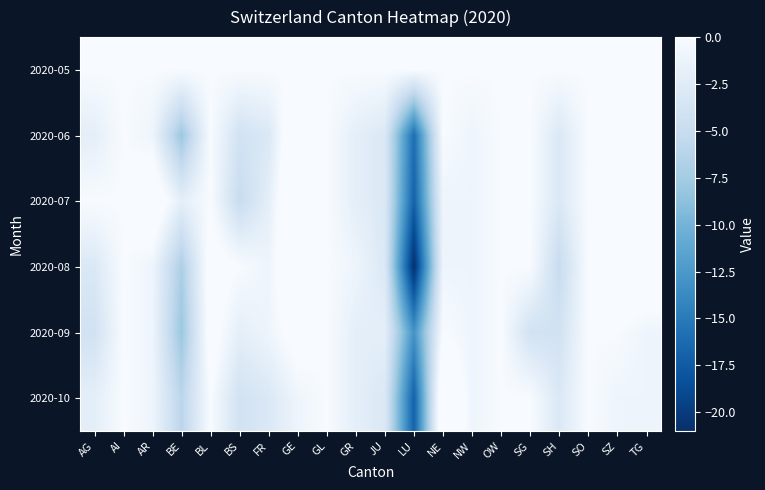

Which label corresponds to the smallest value in the chart?

LU